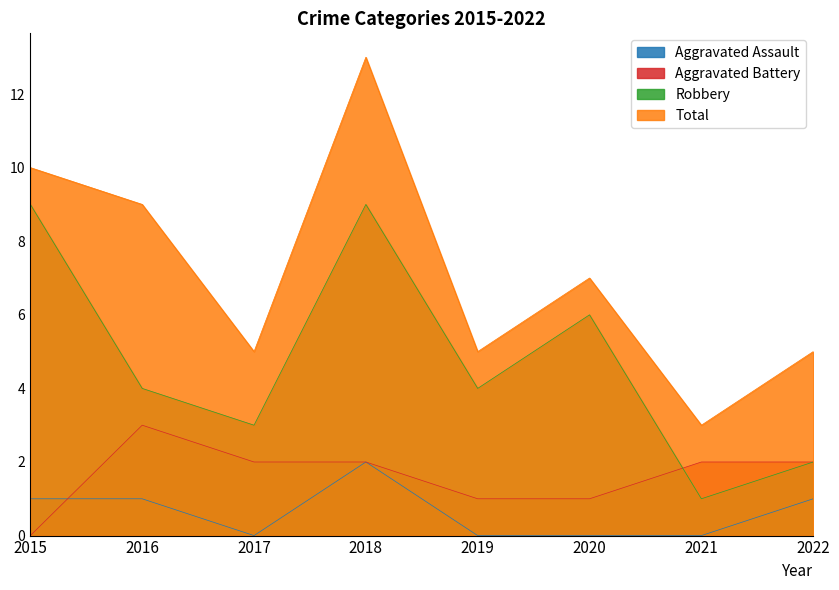

How many values in the Total series exceed 7?

3